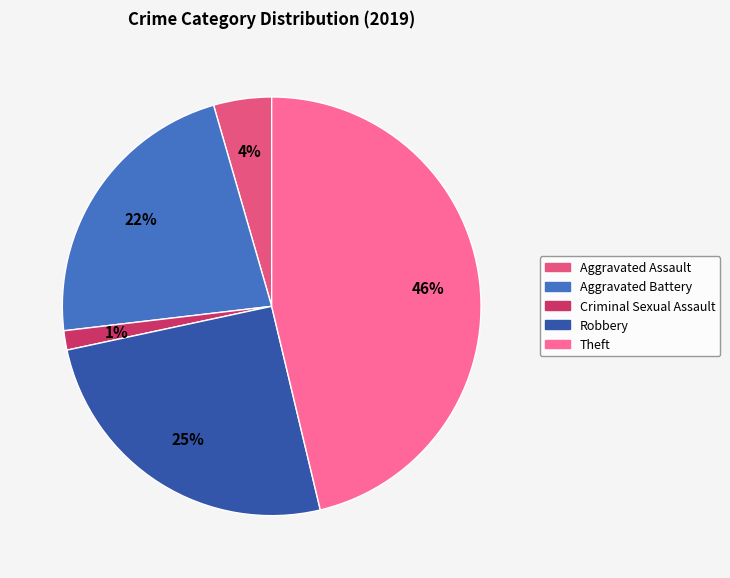

To the nearest percent, what is the combined percentage of Criminal Sexual Assault and Theft?

48%